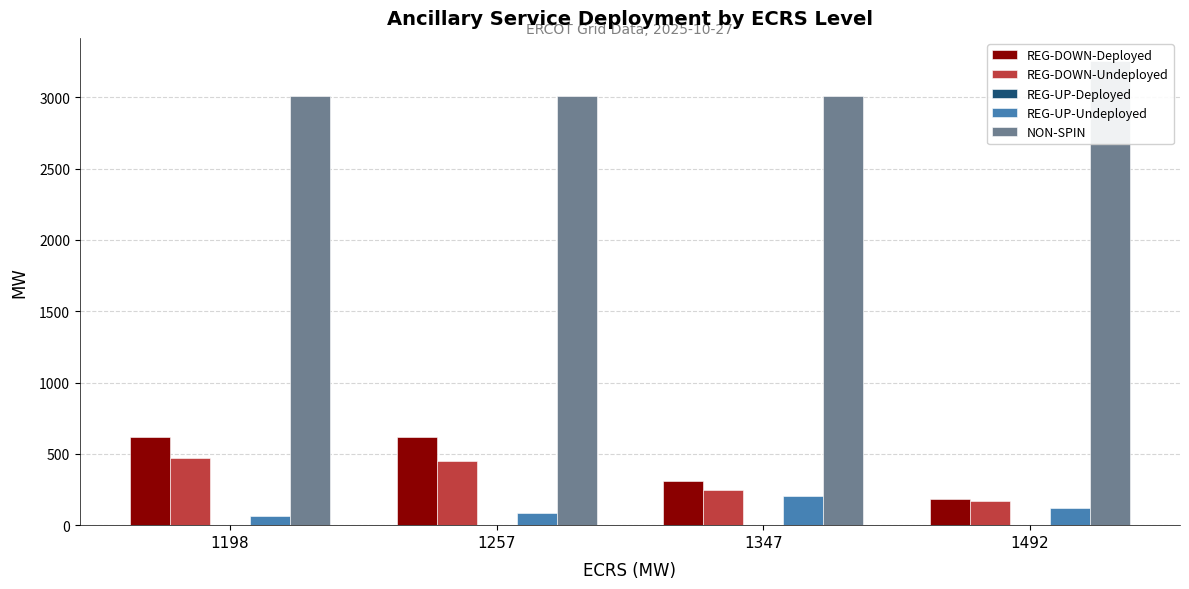

At 1257, list the series in order from smallest to largest.

REG-UP-Deployed, REG-UP-Undeployed, REG-DOWN-Undeployed, REG-DOWN-Deployed, NON-SPIN